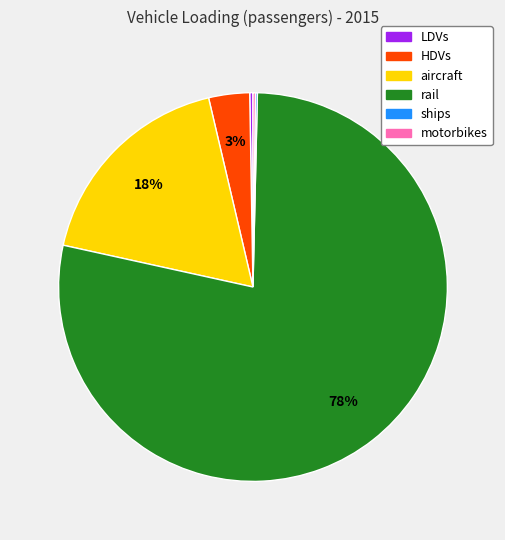

To the nearest percent, what is the average slice percentage?

17%